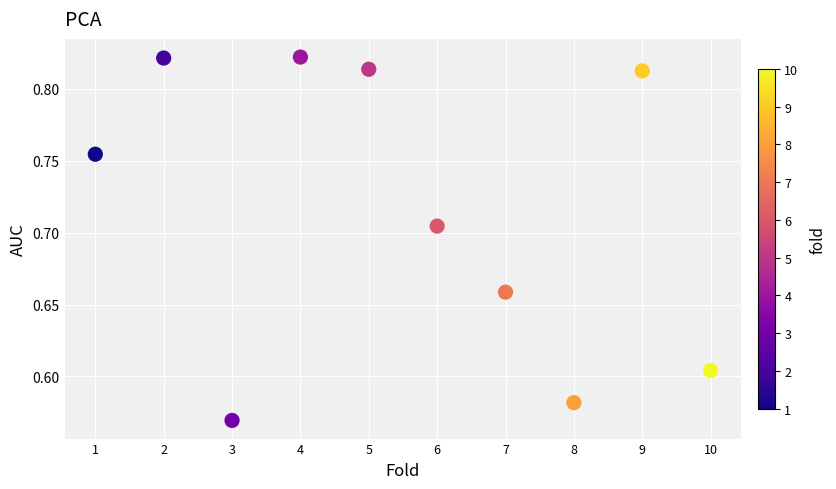

What is the range of Y values (max minus min)?

0.3